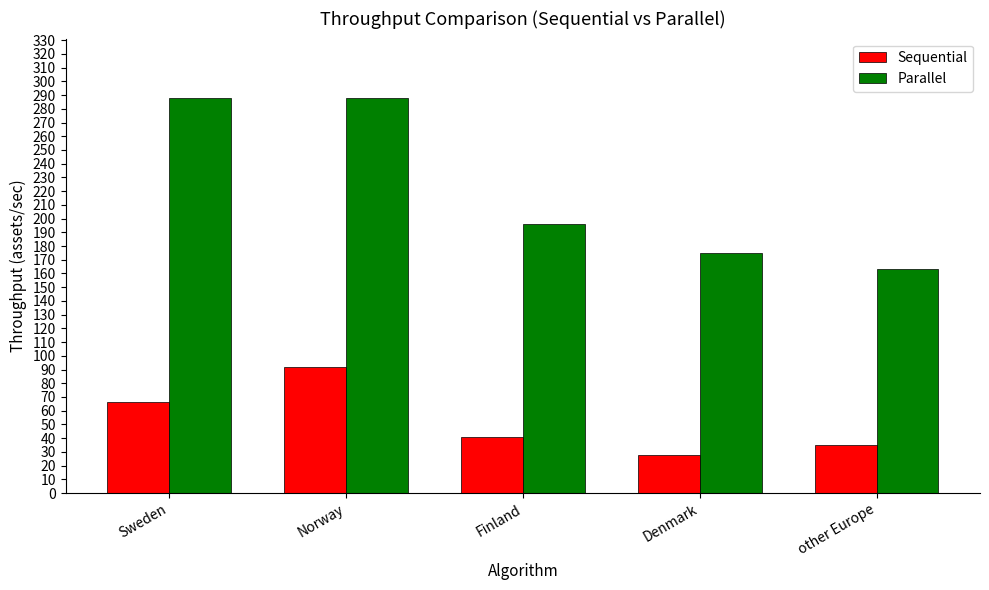

Which series has the largest total across all categories?

Parallel